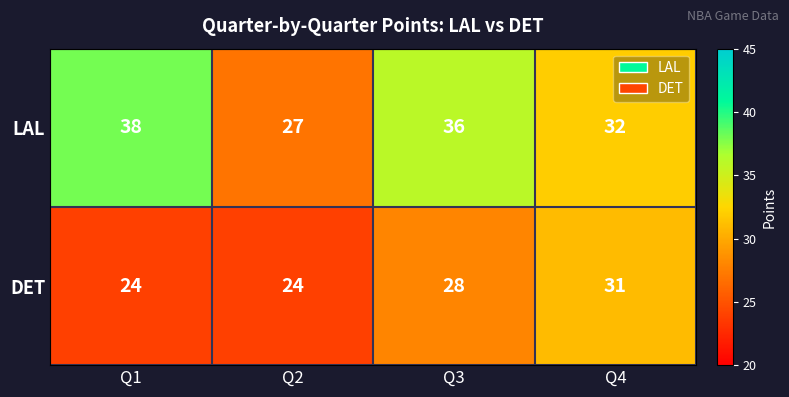

The DET series shows 24 at Q1. True or false?

True